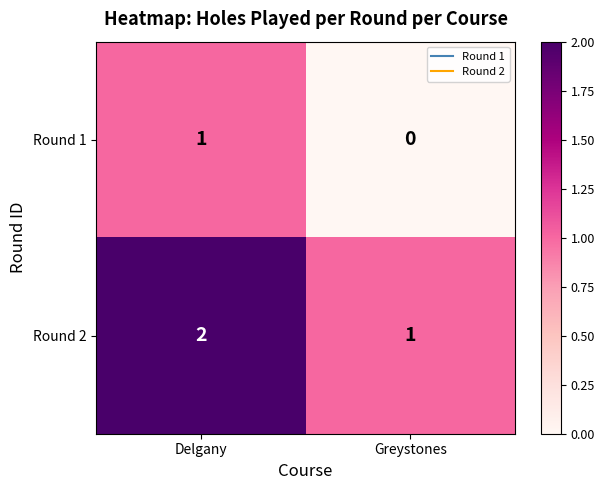

Reading right to left, list all the values displayed in this chart.

Round 1: Greystones=0	Delgany=1
Round 2: Greystones=1	Delgany=2